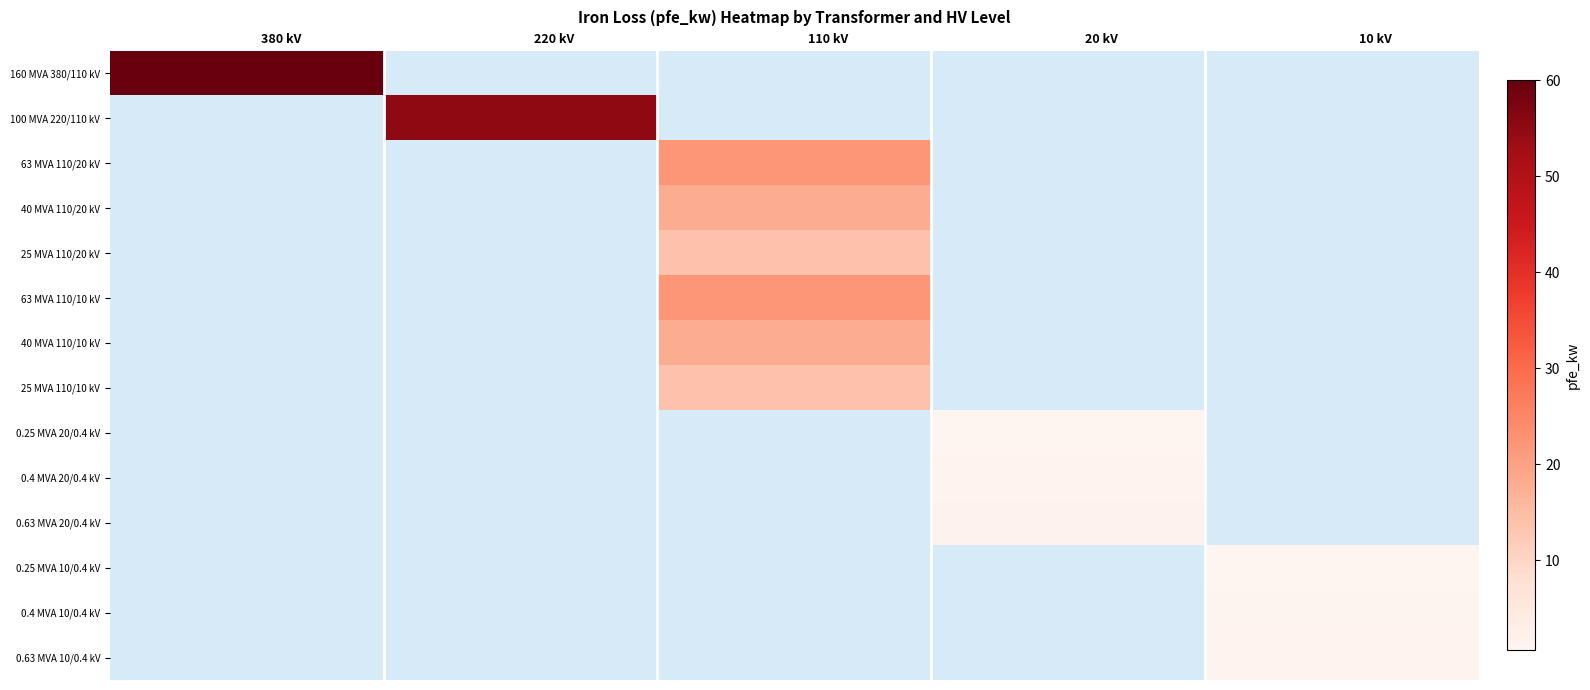

How many data points does each series have?

20